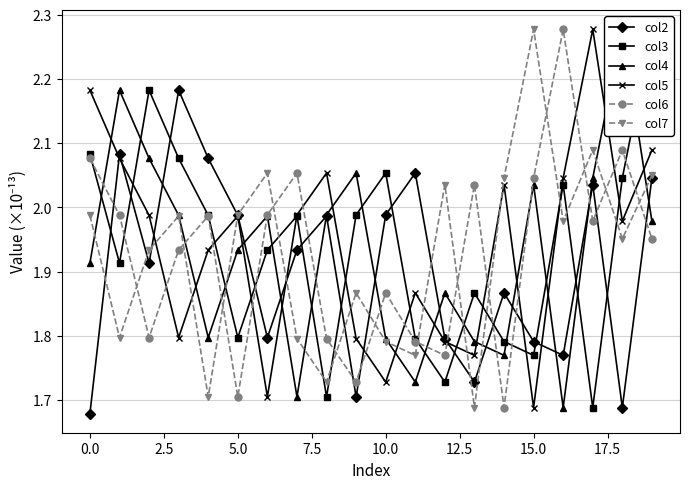

How many interior local peaks does the col6 series have?

6